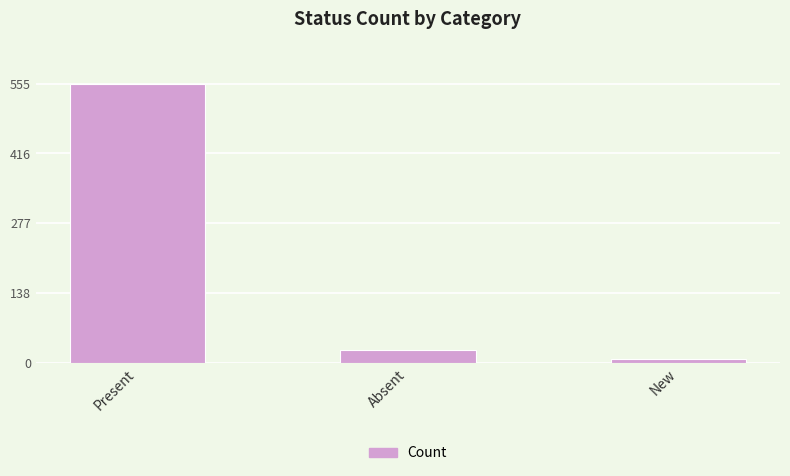

What is the label of the 3rd bar from the right?

Present